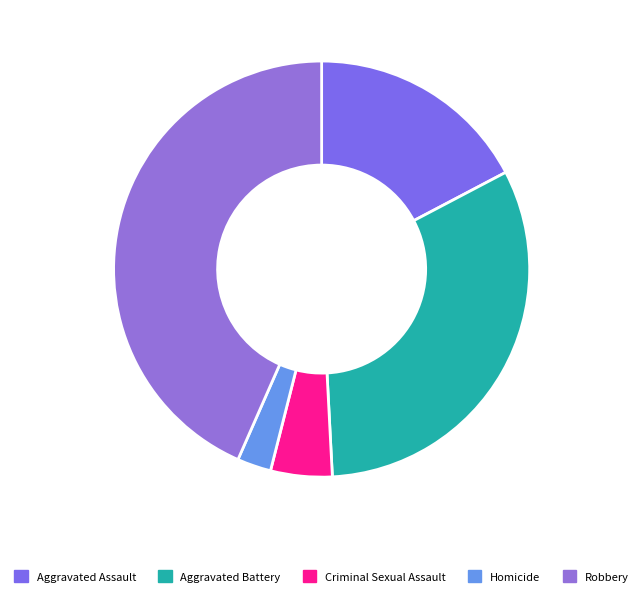

Is there any slice that represents more than half of the pie?

No